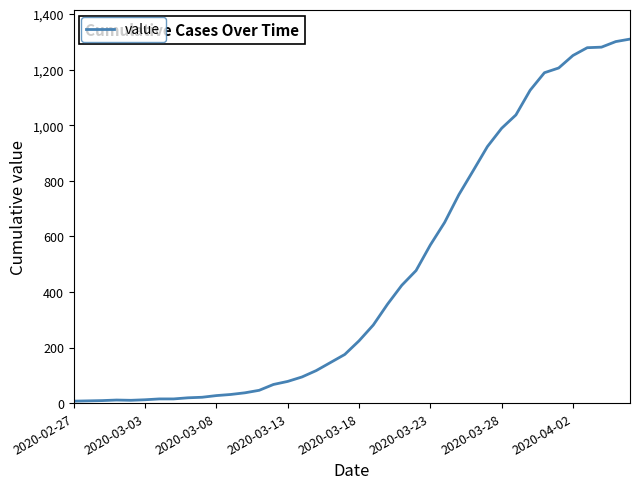

What is the maximum value shown in the chart?

1310